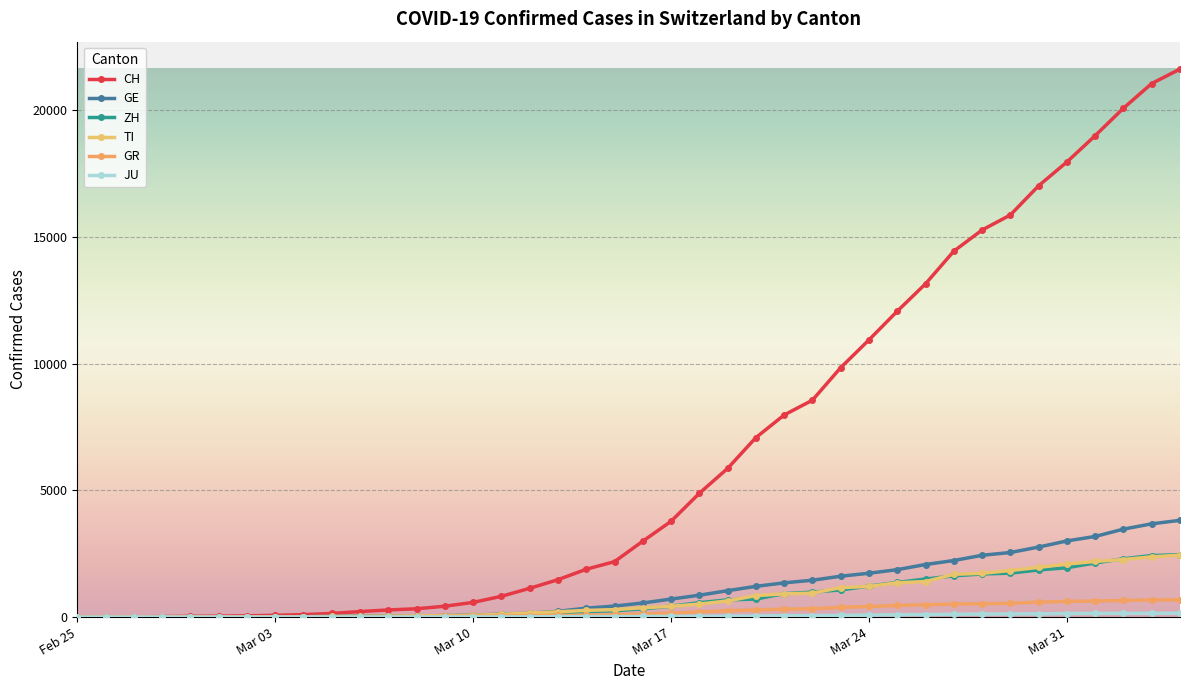

How many data points in ZH are less than 326?

20